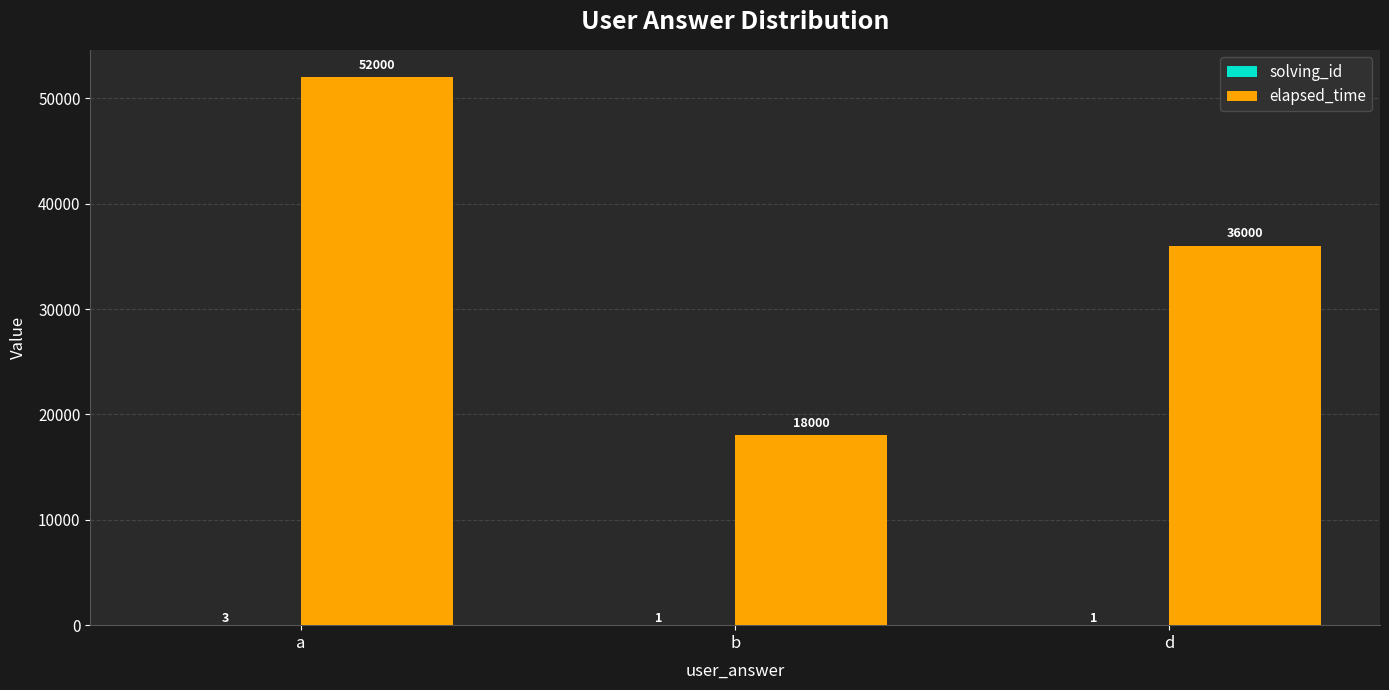

What is the maximum value shown in the chart?

52000